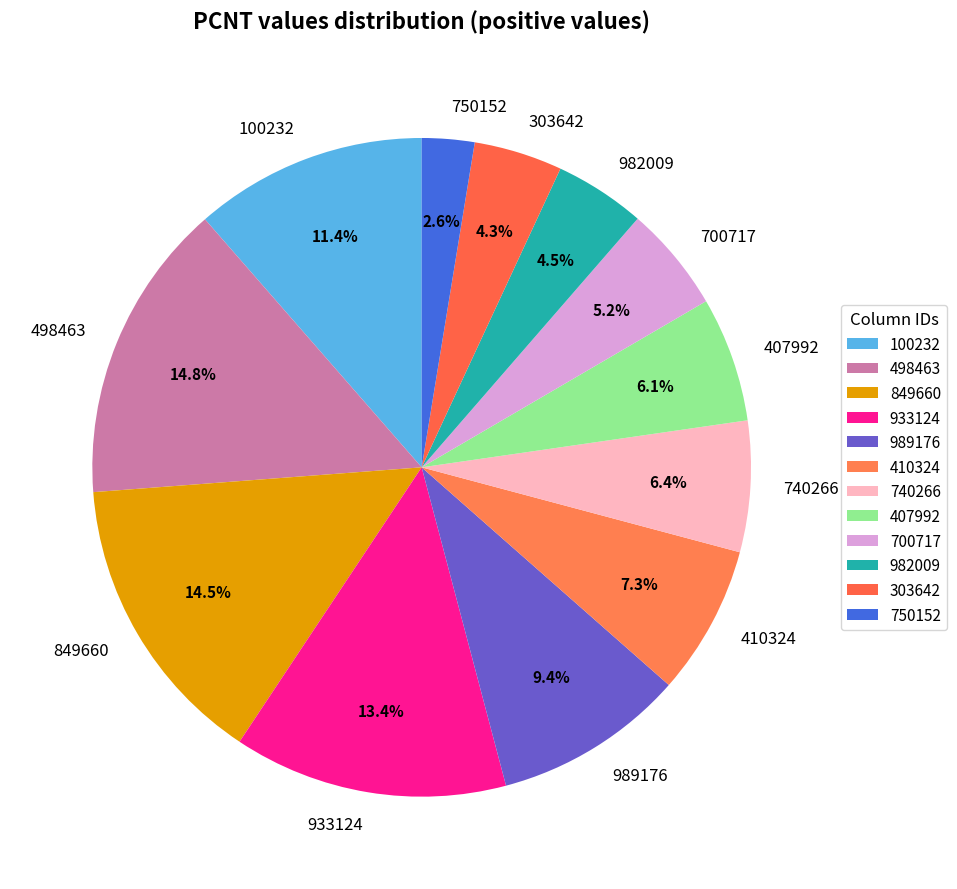

Is there any slice that represents more than half of the pie?

No